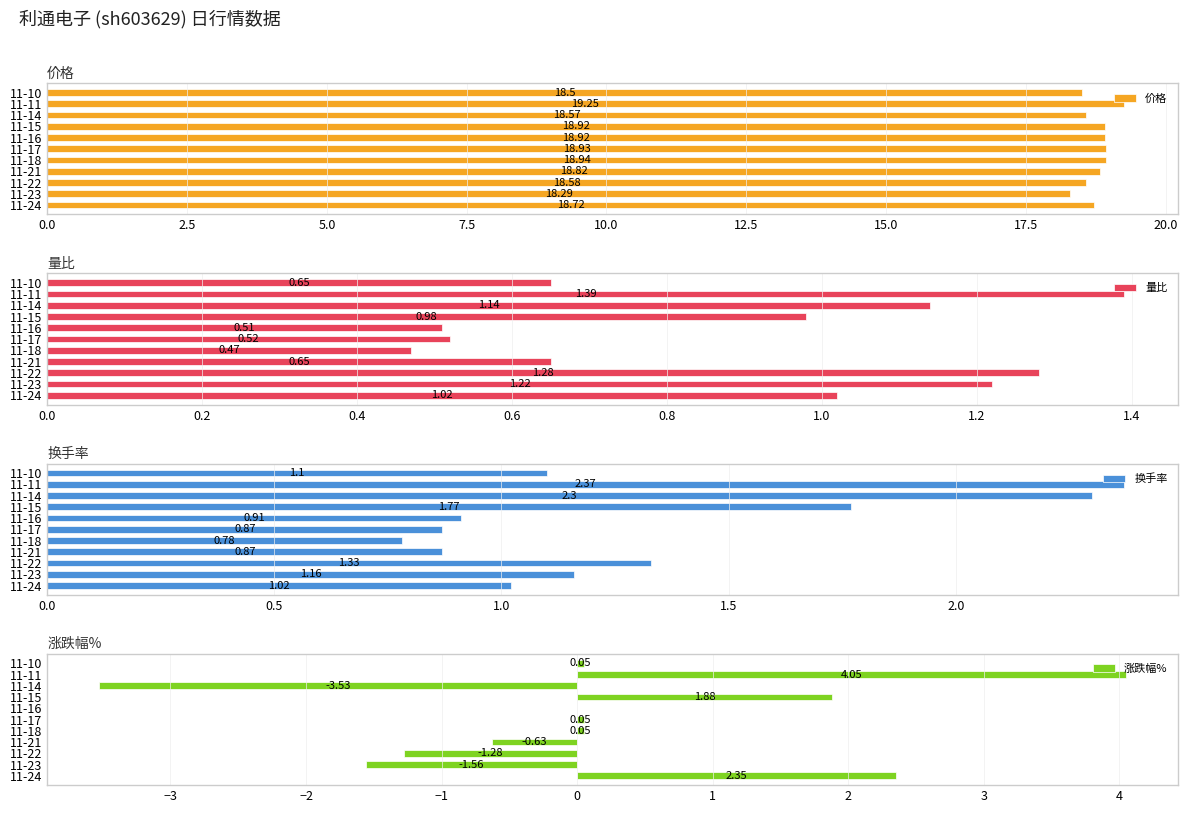

At which category does the chart reach its minimum across all series?

20.0